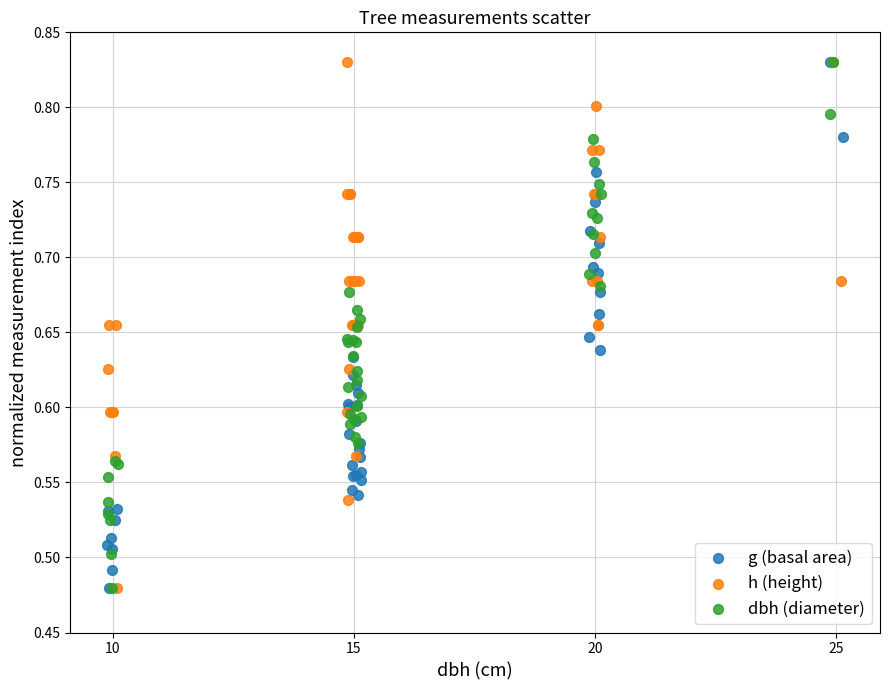

What are all the series names shown in the legend?

g (basal area), h (height), dbh (diameter)